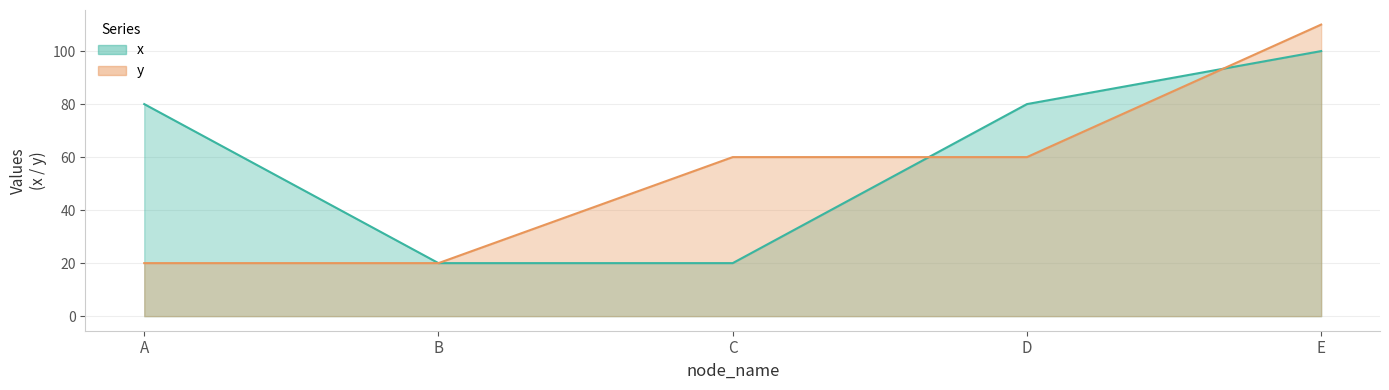

Does the chart have visible grid lines?

Yes